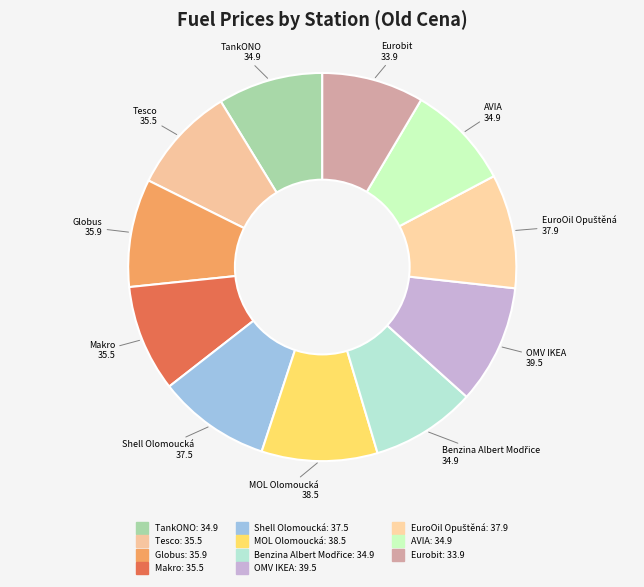

Does MOL Olomoucká account for over 50% of the chart?

No